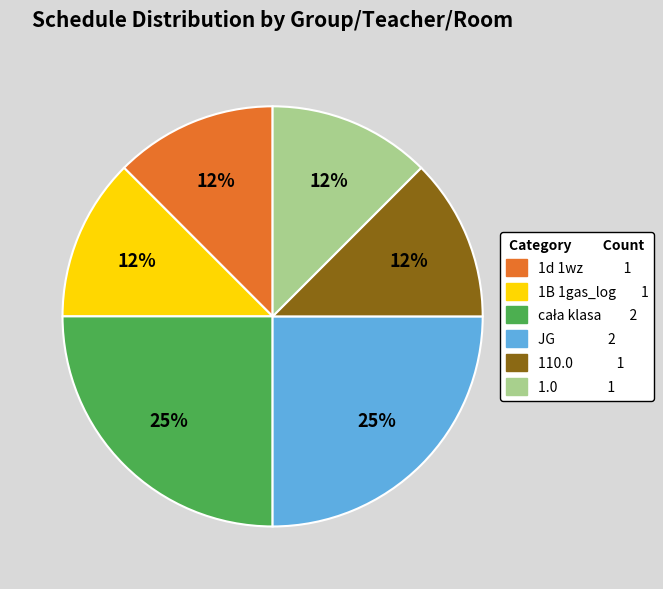

Is the sum of 1d 1wz and 110.0 greater than half?

No